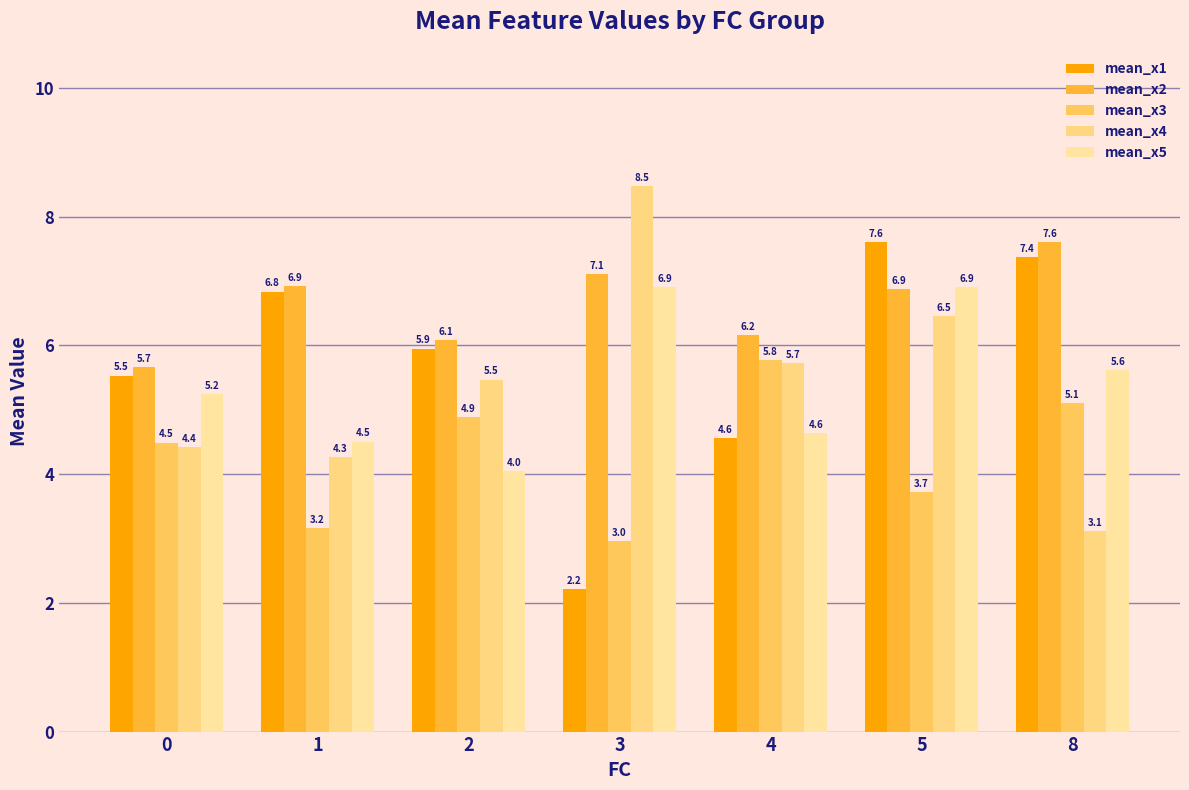

Which label corresponds to the largest value in the chart?

3